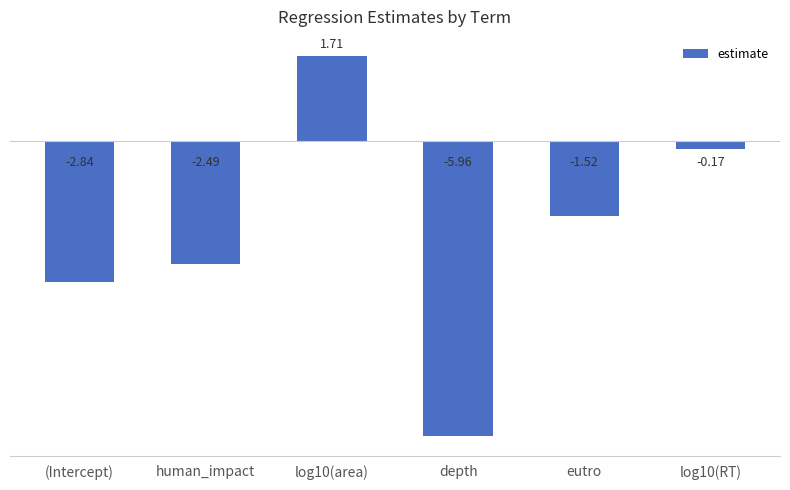

What is the sum of all values?

-11.3